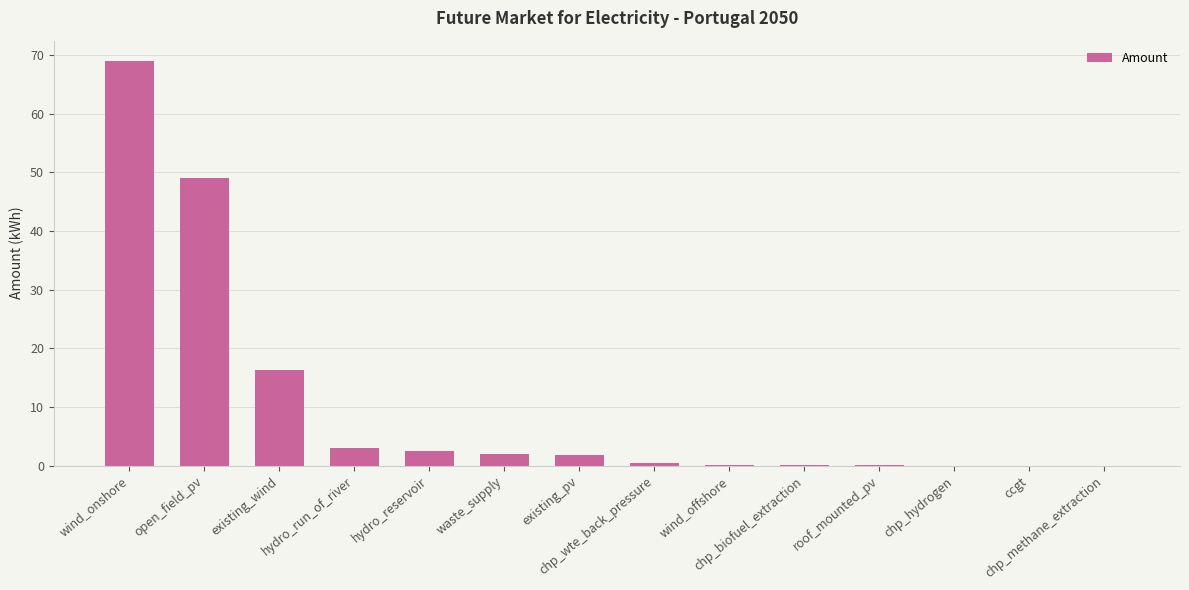

The chart shows a value of 69.0 at wind_onshore. True or false?

True